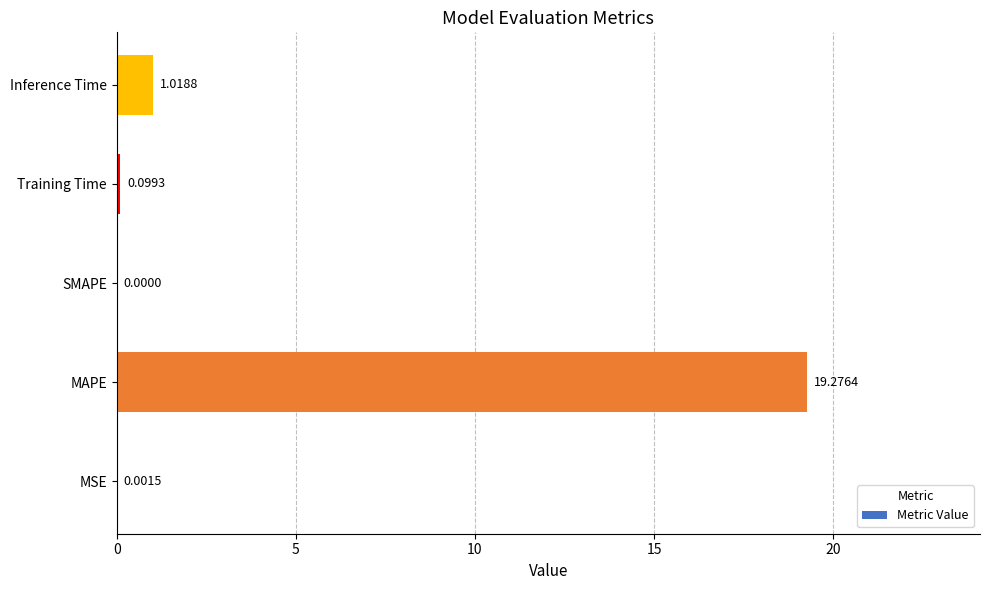

What is the change in value from MSE to Inference Time?

+1.0